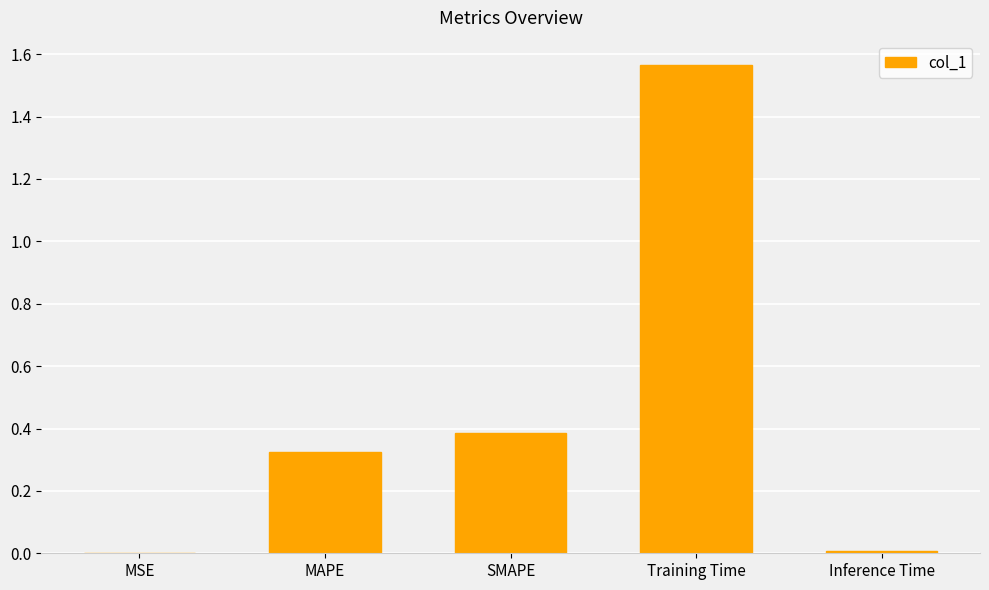

What is the change in value from SMAPE to Training Time?

+1.2